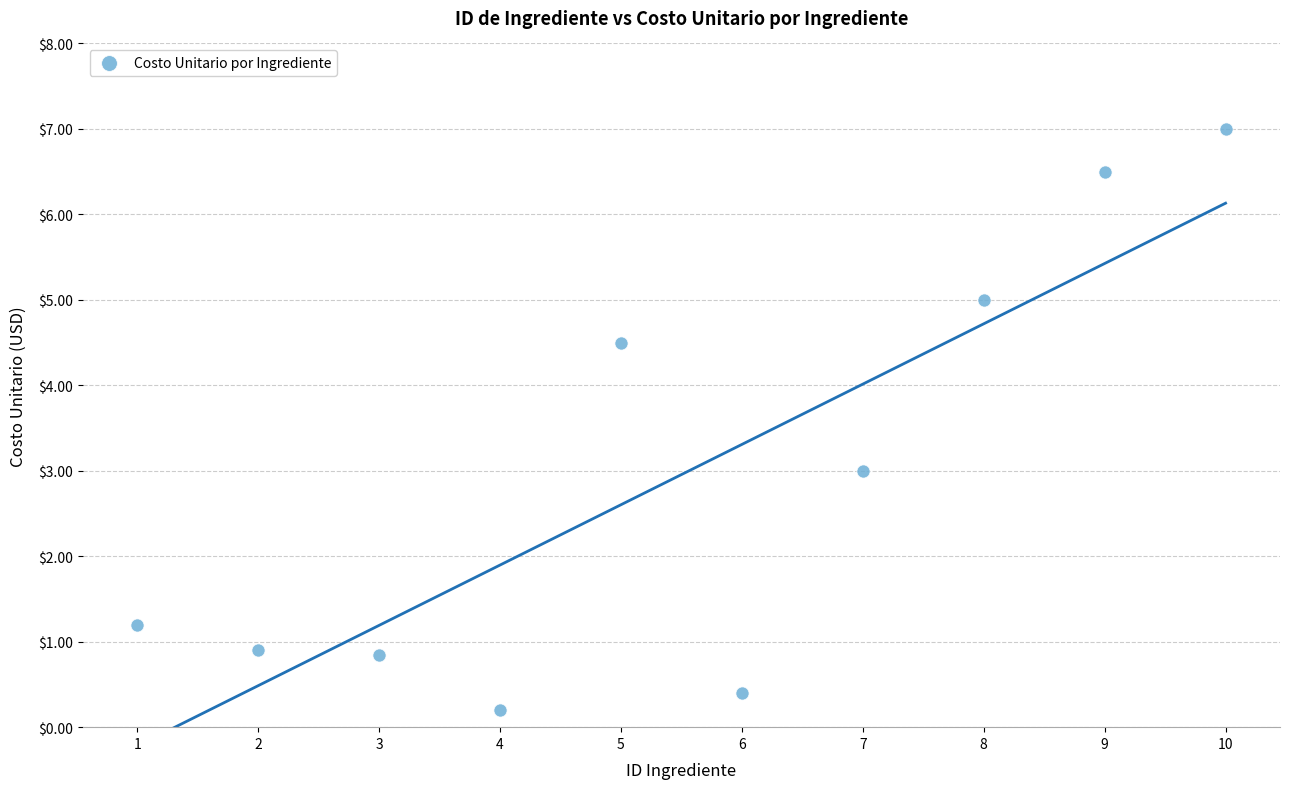

What is the average Y value?

3.0